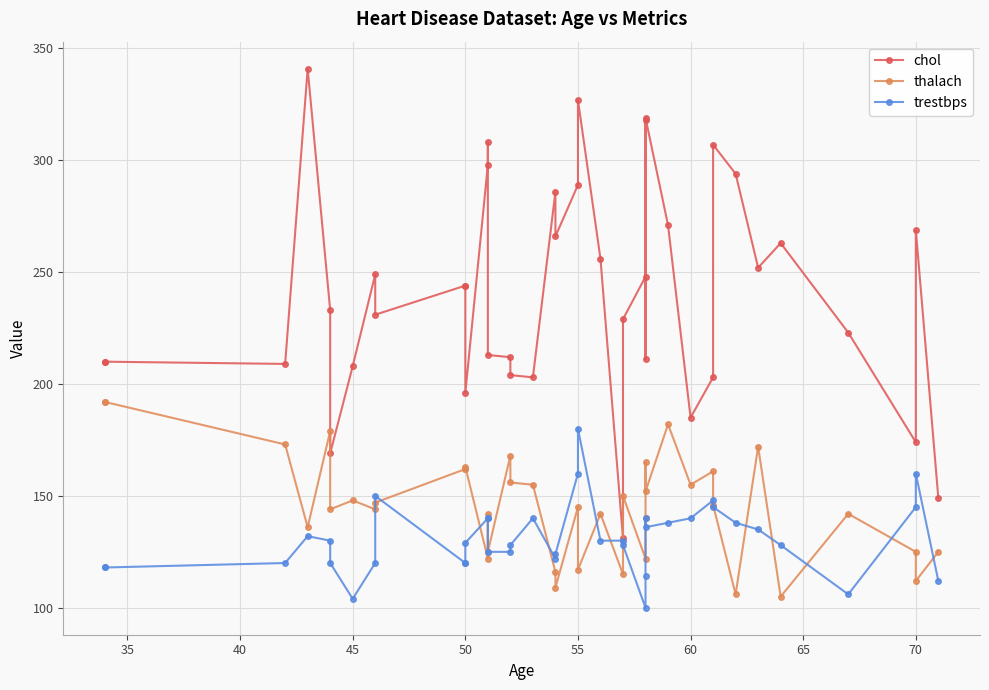

In chol, how many points are higher than both neighbors (excluding endpoints)?

10